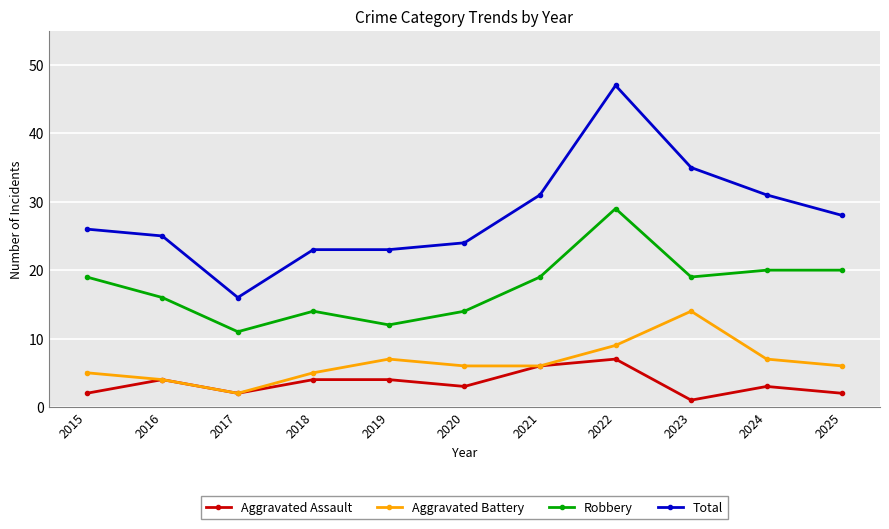

At 2024, list the series in order from smallest to largest.

Aggravated Assault, Aggravated Battery, Robbery, Total